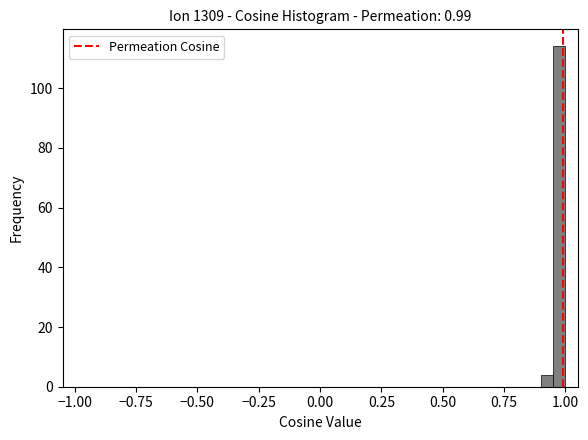

Read against the x-axis, roughly where is the centre of the tallest bar?

1.00